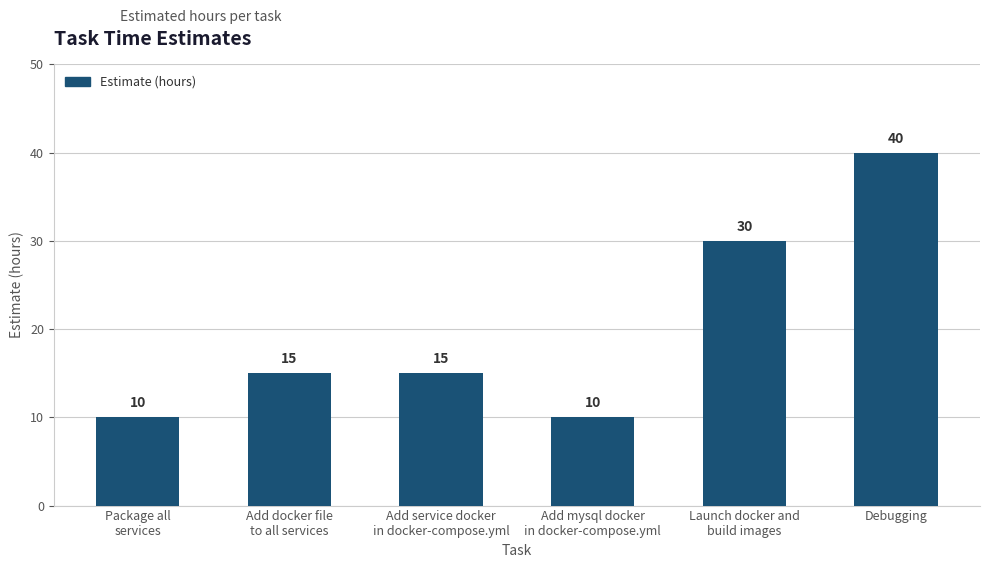

What is the smallest value displayed?

10